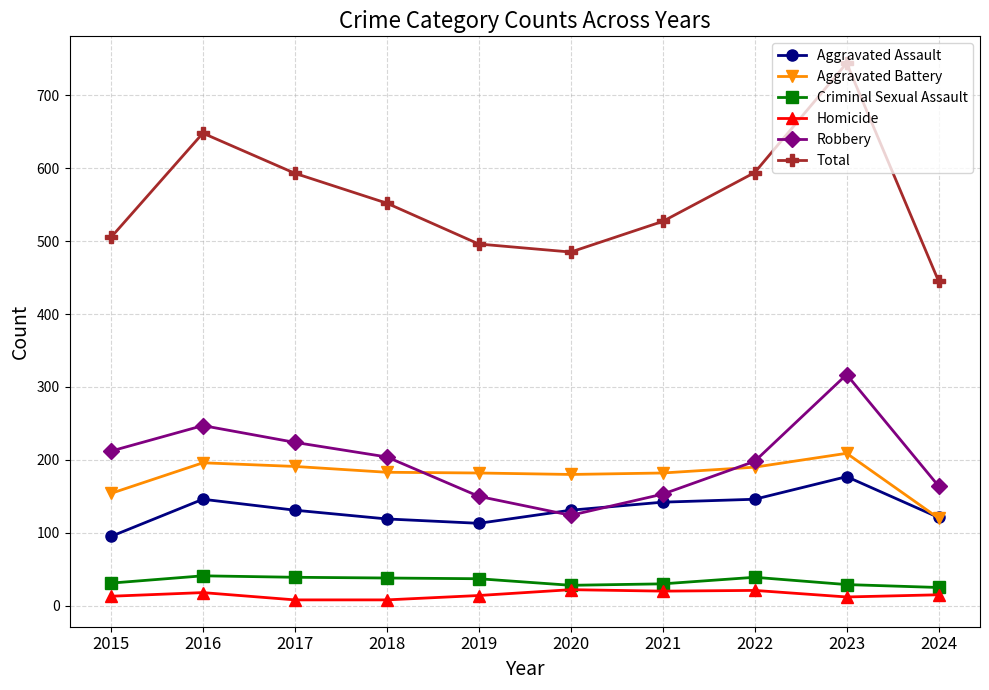

How many data points in Criminal Sexual Assault are less than 37?

5